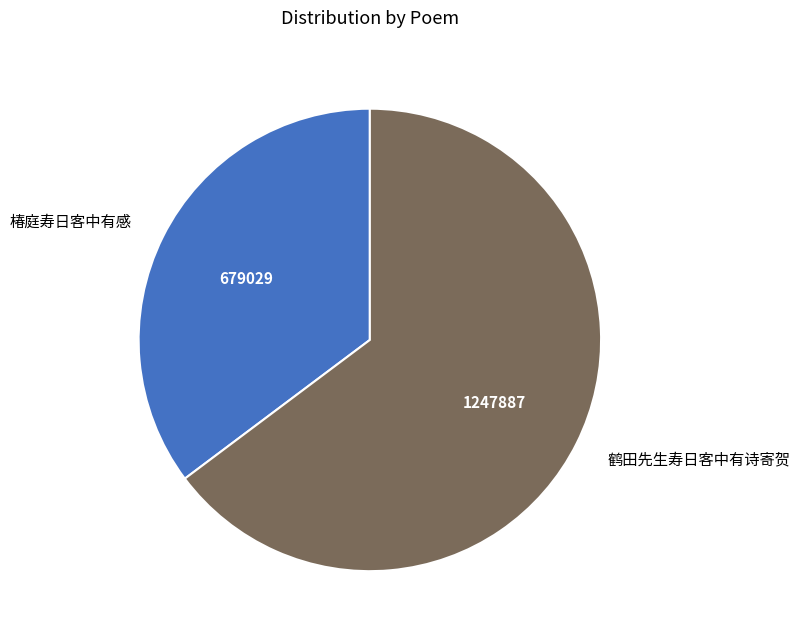

What is the majority slice?

鹤田先生寿日客中有诗寄贺